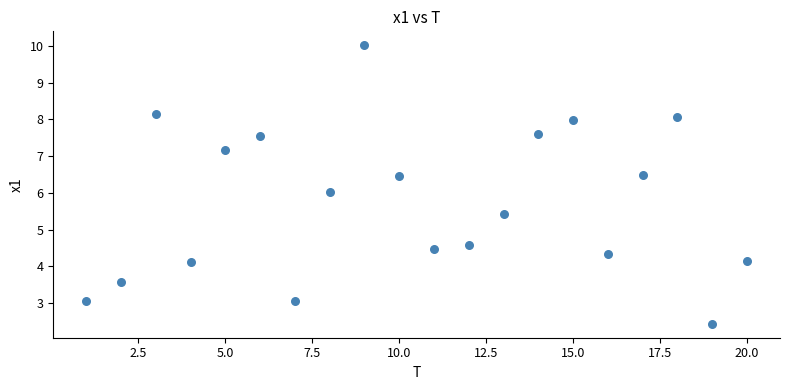

What is the range of Y values (max minus min)?

7.6